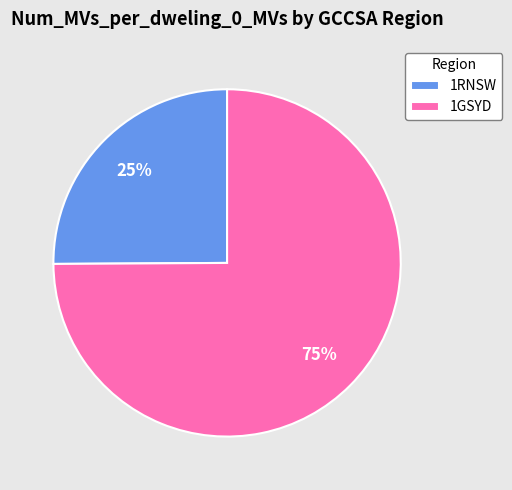

Which has a higher value, 1RNSW or 1GSYD?

1GSYD